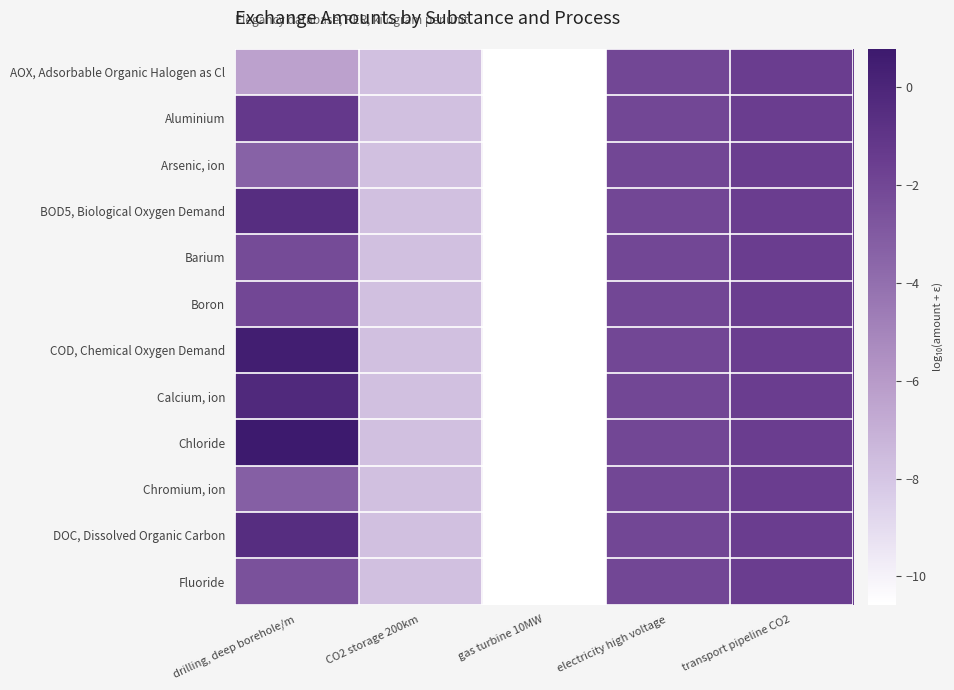

Reading left to right, extract all data points from this chart.

AOX, Adsorbable Organic Halogen as Cl: drilling, deep borehole/m=-6.3	CO2 storage 200km=-7.8	gas turbine 10MW=-10.6	electricity high voltage=-2.0	transport pipeline CO2=-1.5
Aluminium: drilling, deep borehole/m=-1.2	CO2 storage 200km=-7.8	gas turbine 10MW=-10.6	electricity high voltage=-2.0	transport pipeline CO2=-1.5
Arsenic, ion: drilling, deep borehole/m=-3.4	CO2 storage 200km=-7.8	gas turbine 10MW=-10.6	electricity high voltage=-2.0	transport pipeline CO2=-1.5
BOD5, Biological Oxygen Demand: drilling, deep borehole/m=-0.5	CO2 storage 200km=-7.8	gas turbine 10MW=-10.6	electricity high voltage=-2.0	transport pipeline CO2=-1.5
Barium: drilling, deep borehole/m=-2.2	CO2 storage 200km=-7.8	gas turbine 10MW=-10.6	electricity high voltage=-2.0	transport pipeline CO2=-1.5
Boron: drilling, deep borehole/m=-2.0	CO2 storage 200km=-7.8	gas turbine 10MW=-10.6	electricity high voltage=-2.0	transport pipeline CO2=-1.5
COD, Chemical Oxygen Demand: drilling, deep borehole/m=0.5	CO2 storage 200km=-7.8	gas turbine 10MW=-10.6	electricity high voltage=-2.0	transport pipeline CO2=-1.5
Calcium, ion: drilling, deep borehole/m=-0.2	CO2 storage 200km=-7.8	gas turbine 10MW=-10.6	electricity high voltage=-2.0	transport pipeline CO2=-1.5
Chloride: drilling, deep borehole/m=0.8	CO2 storage 200km=-7.8	gas turbine 10MW=-10.6	electricity high voltage=-2.0	transport pipeline CO2=-1.5
Chromium, ion: drilling, deep borehole/m=-3.2	CO2 storage 200km=-7.8	gas turbine 10MW=-10.6	electricity high voltage=-2.0	transport pipeline CO2=-1.5
DOC, Dissolved Organic Carbon: drilling, deep borehole/m=-0.5	CO2 storage 200km=-7.8	gas turbine 10MW=-10.6	electricity high voltage=-2.0	transport pipeline CO2=-1.5
Fluoride: drilling, deep borehole/m=-2.5	CO2 storage 200km=-7.8	gas turbine 10MW=-10.6	electricity high voltage=-2.0	transport pipeline CO2=-1.5